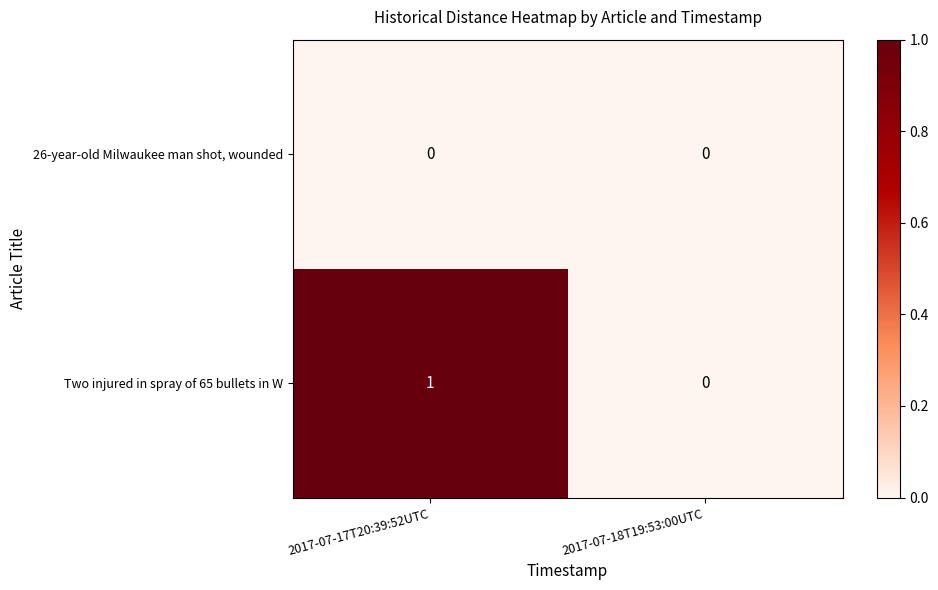

At which category is the sum across all series the highest?

2017-07-17T20:39:52UTC